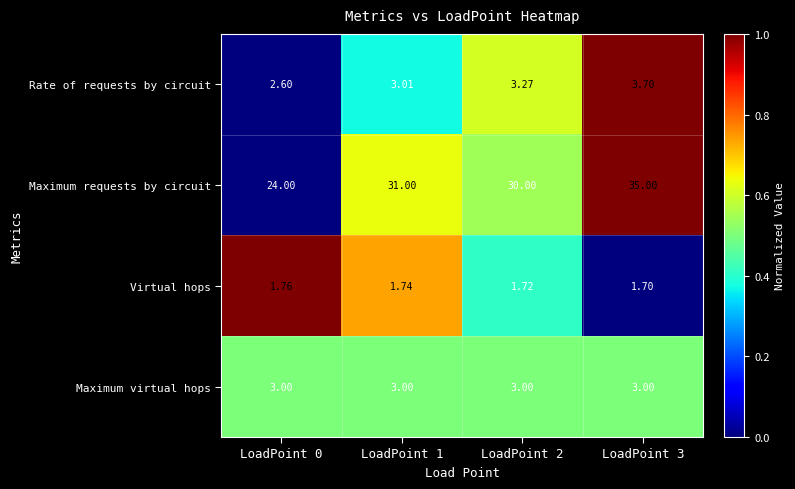

Rank the series by their maximum value, from highest to lowest.

Maximum requests by circuit, Rate of requests by circuit, Maximum virtual hops, Virtual hops